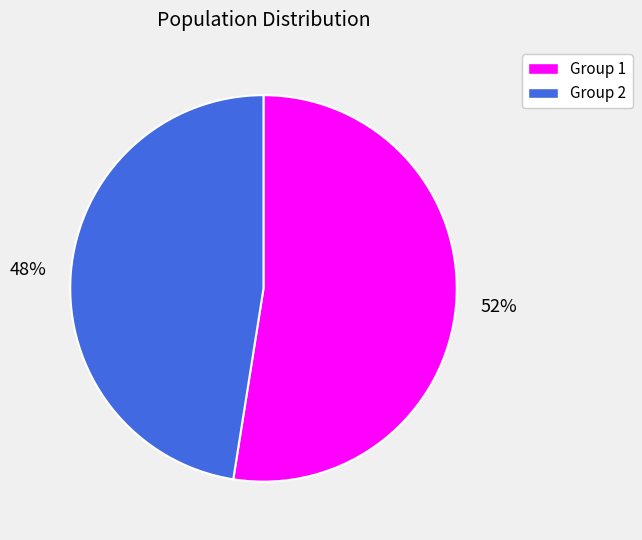

What is the smallest slice in the pie chart?

Group 2